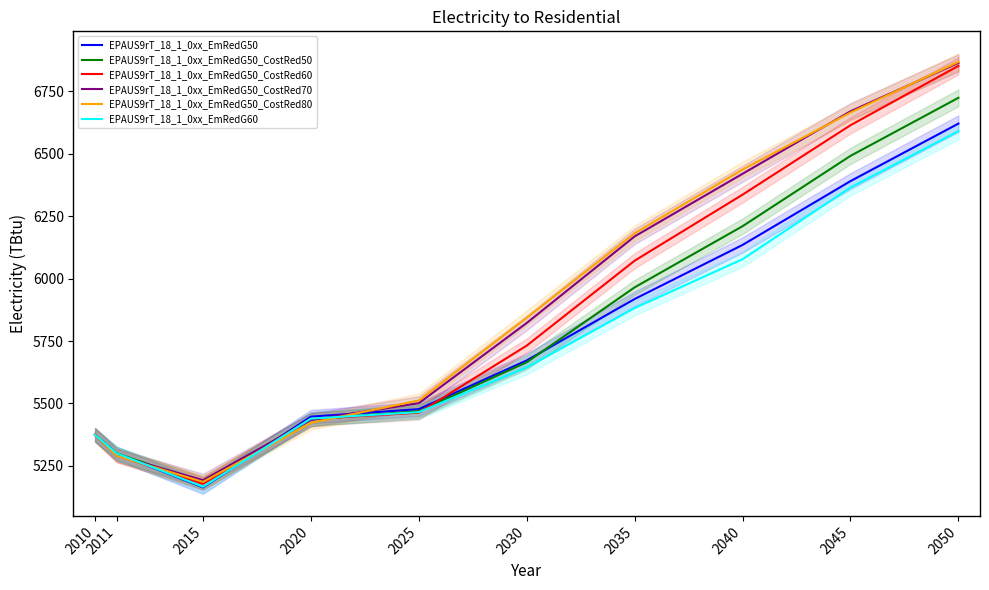

In EPAUS9rT_18_1_0xx_EmRedG50_CostRed80, how many points are lower than both neighbors (excluding endpoints)?

1